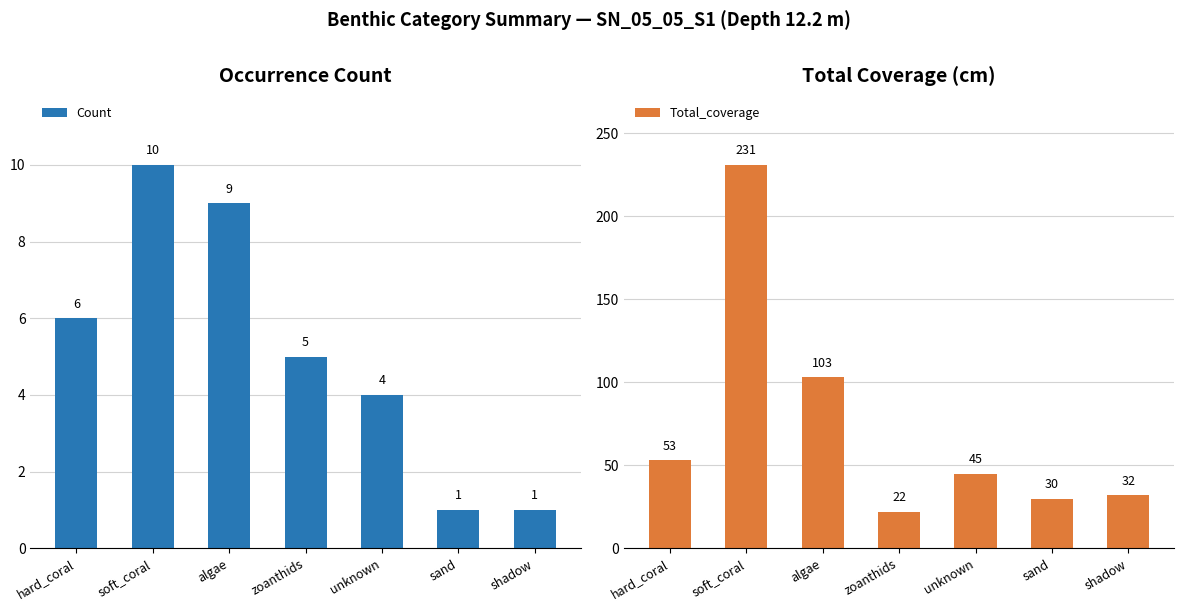

What is the minimum value shown in the chart?

1